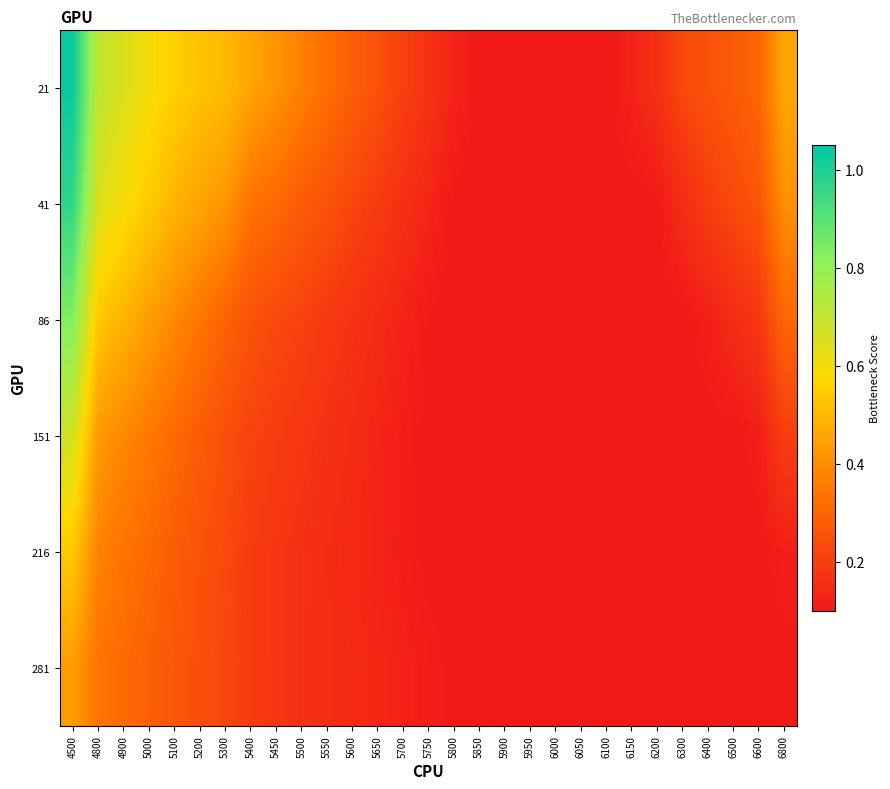

At which category does the chart reach its minimum across all series?

5850